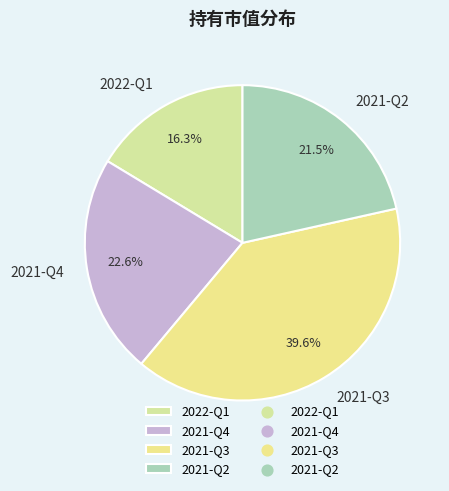

Does 2021-Q4 account for over 50% of the chart?

No